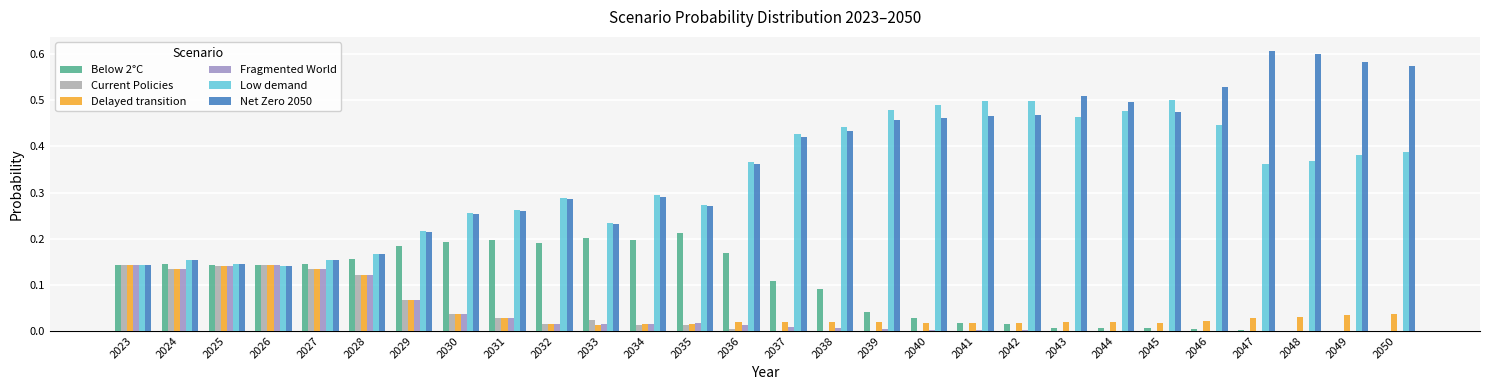

Are the bars grouped side by side (vs. stacked)?

Yes